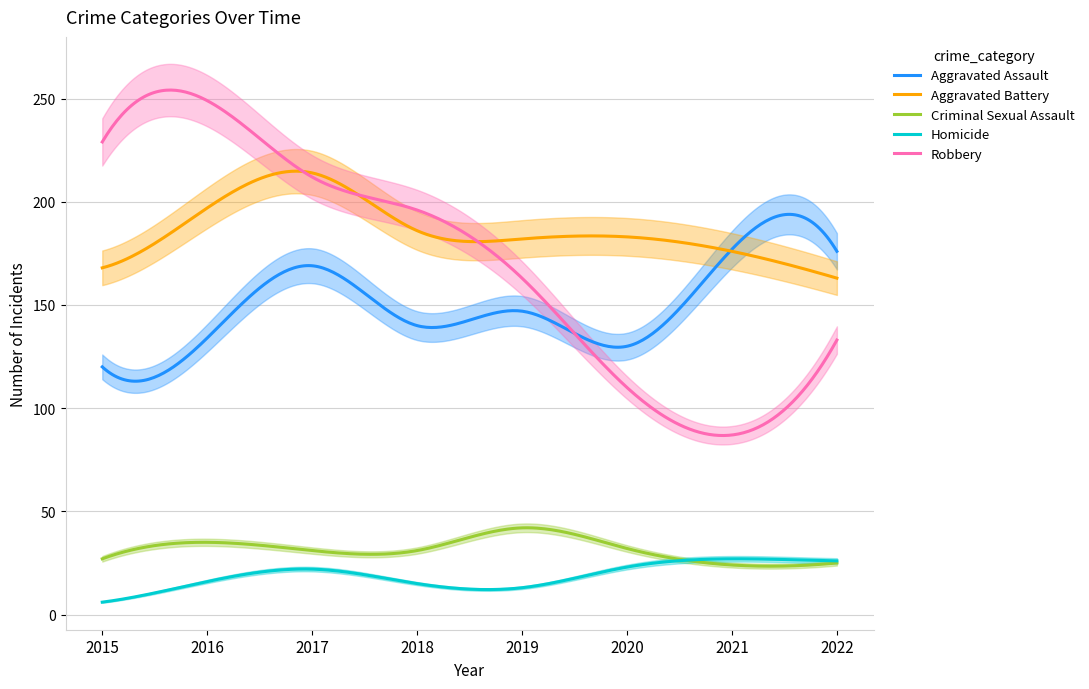

What is the sum of all Robbery values?

51330.2